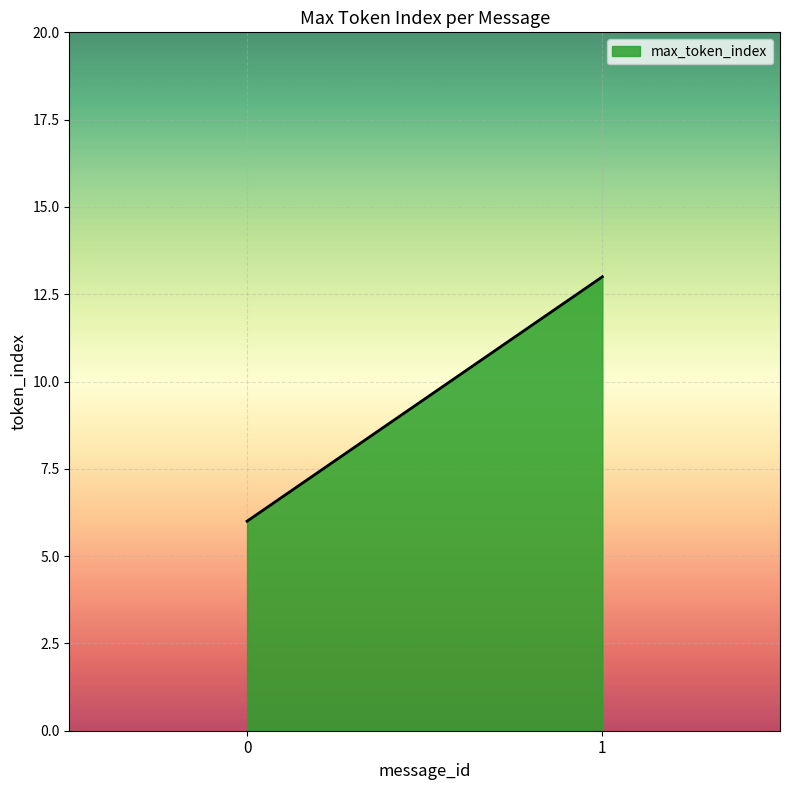

List the labels in order of value, largest first.

1, 0